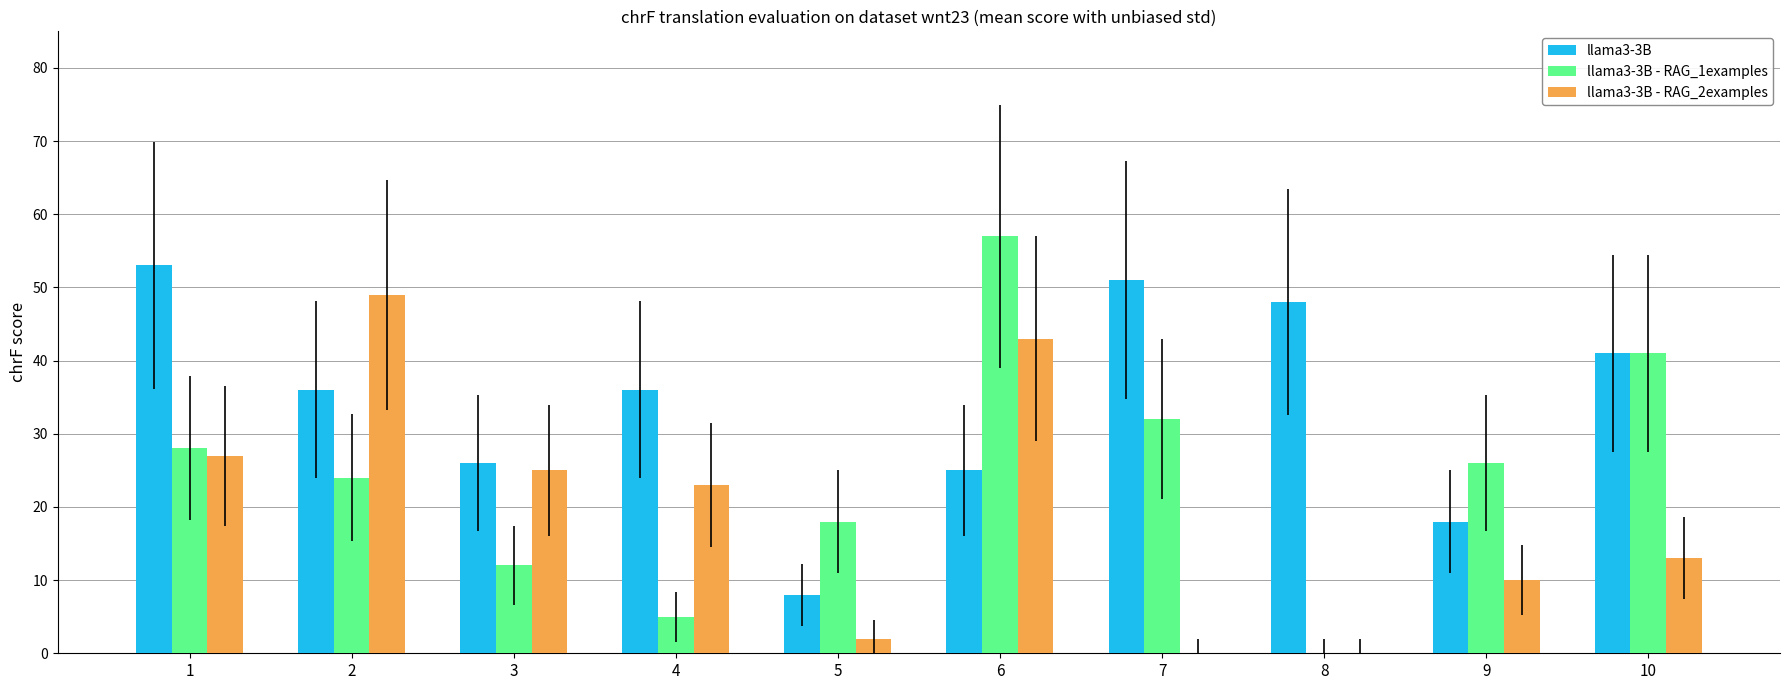

Which label corresponds to the largest value in the chart?

6